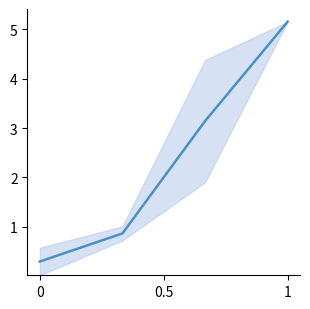

What is the sum of the values at 0 and 0.5?

1.2